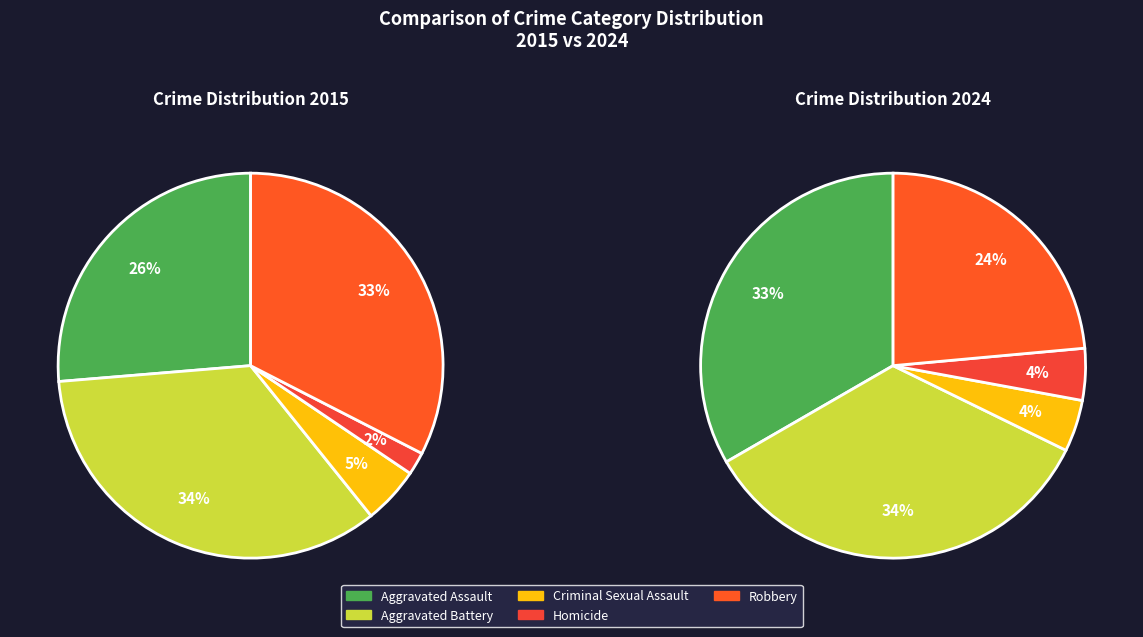

Is it true that 4 is 38% of the pie?

False